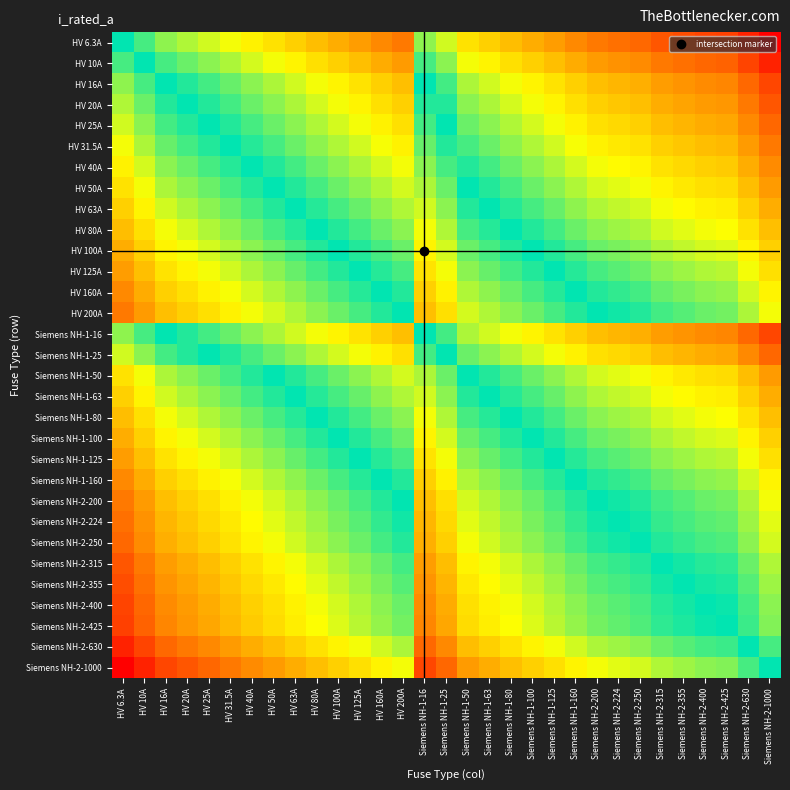

At how many categories does at least one series exceed -1?

31